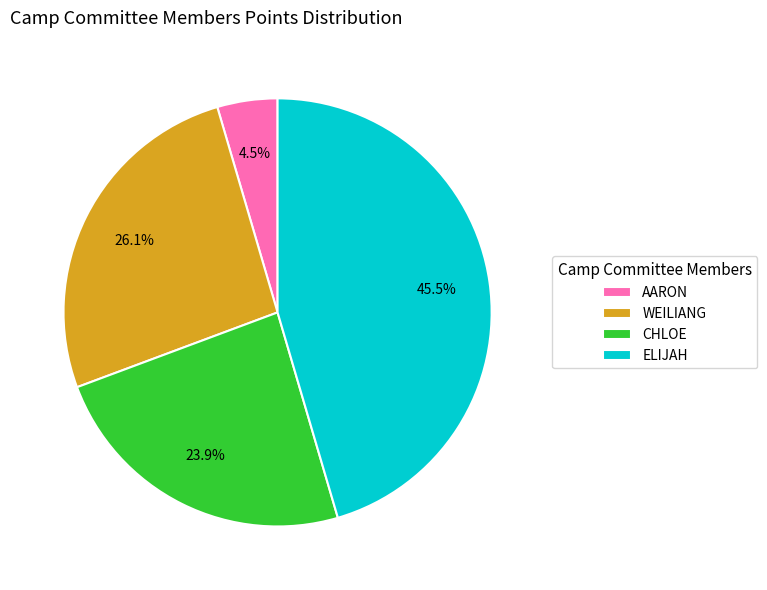

What is the ratio of the value at WEILIANG to the value at ELIJAH?

0.6